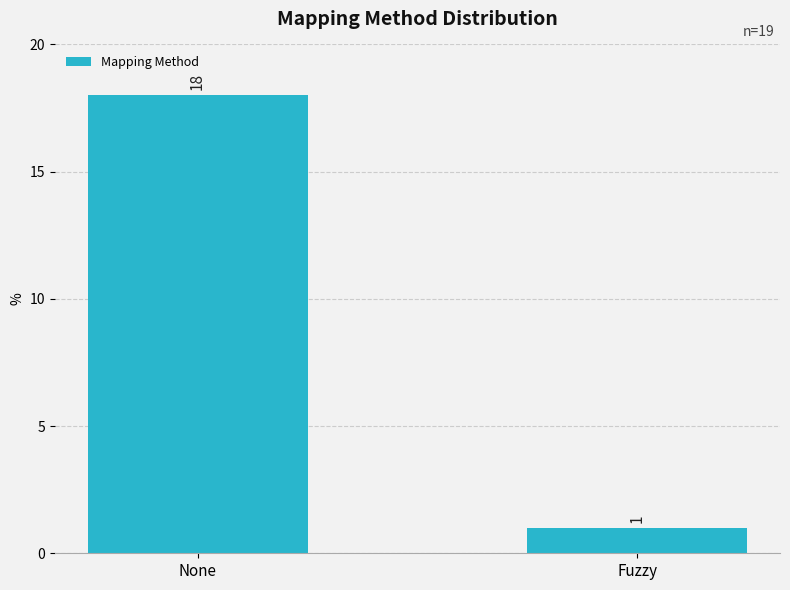

The chart shows a value of 1 at Fuzzy. True or false?

True